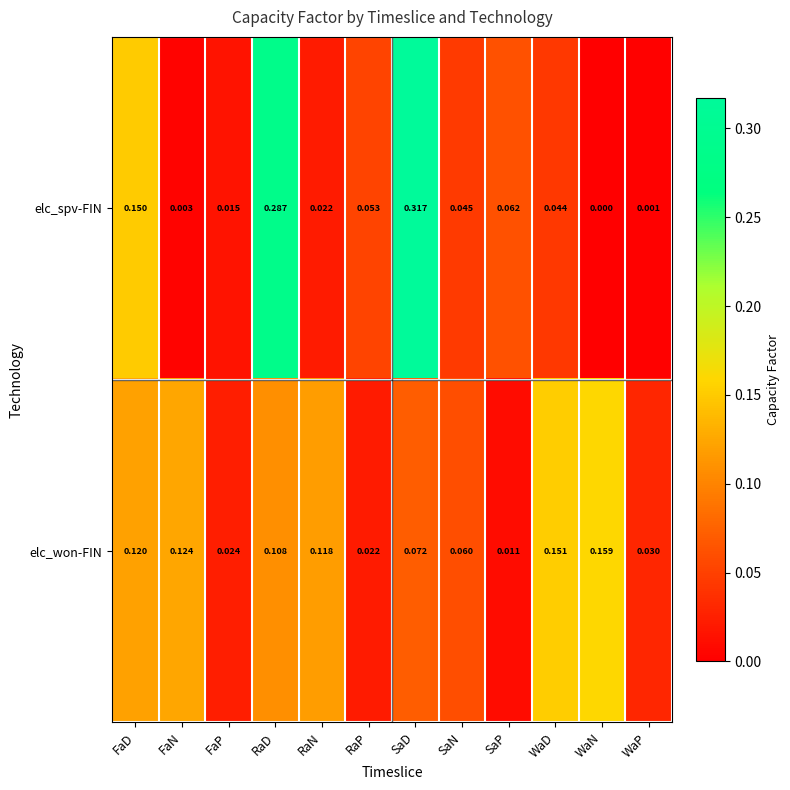

Which series has the widest spread of values?

elc_spv-FIN